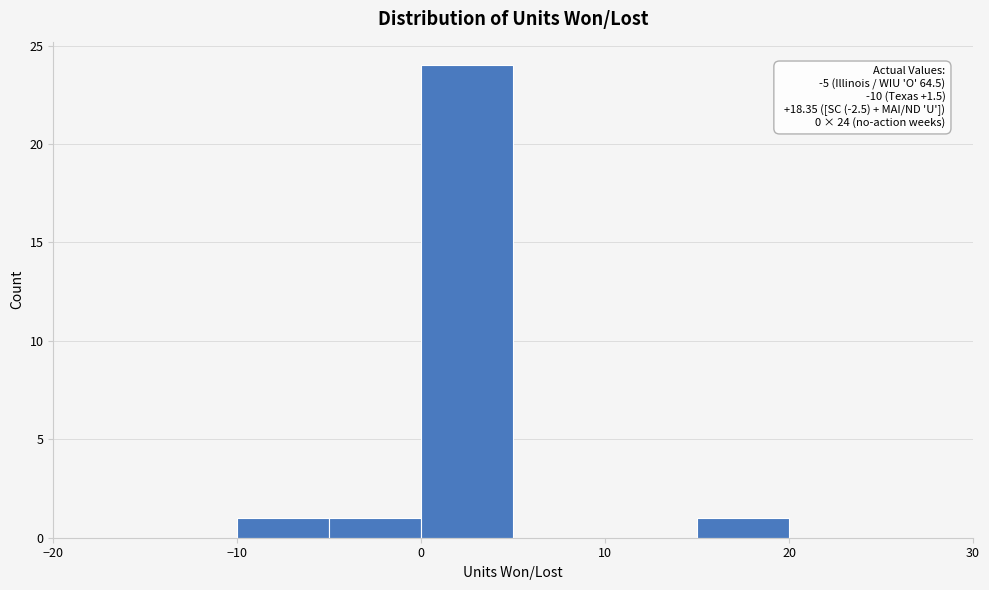

Over which range of the x-axis is the bar tallest?

0 to 5